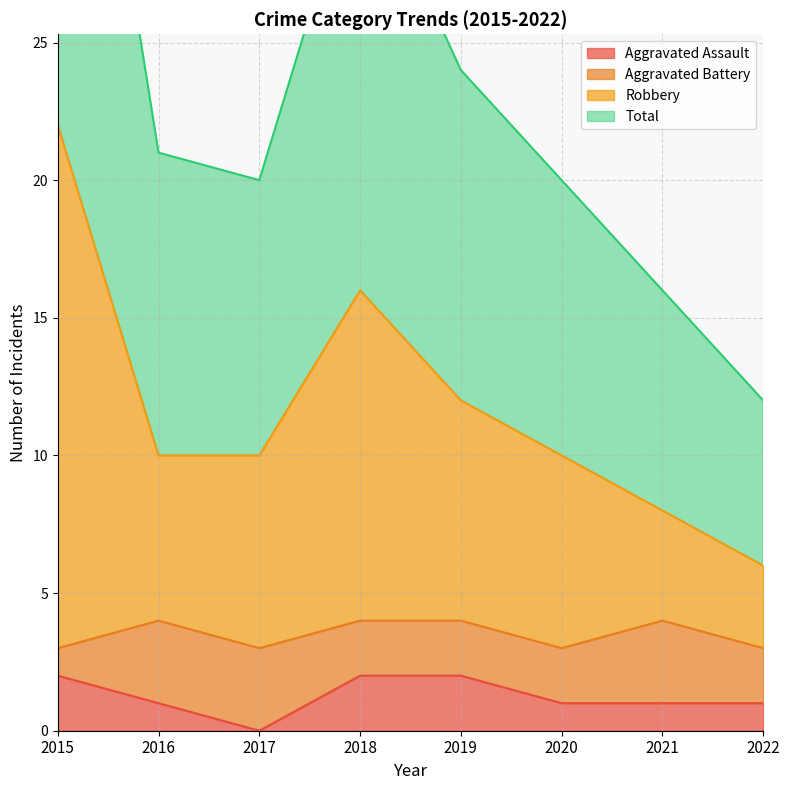

What value does the Robbery series have at 2016, to the nearest 5?

10